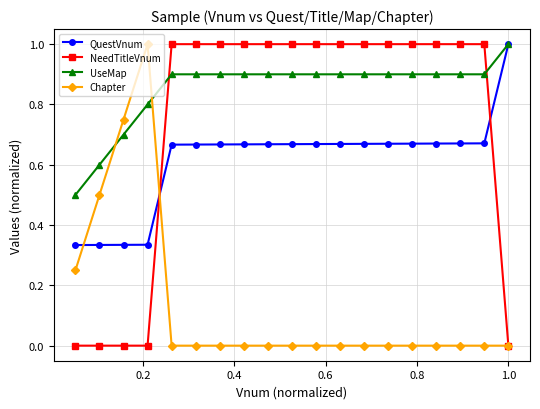

What is the highest value of the UseMap series?

1.0